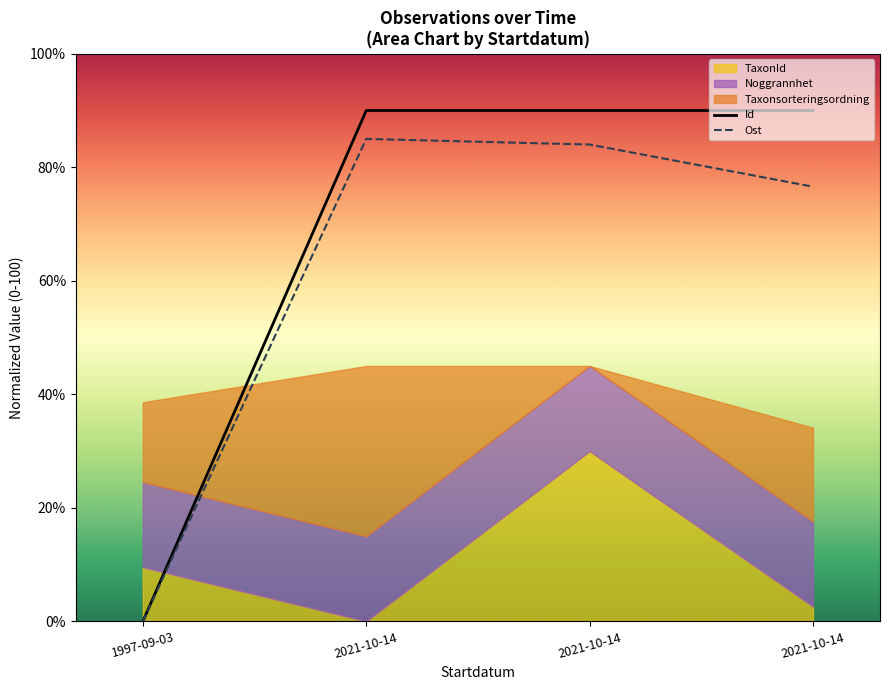

Which category has the highest value in the Id series?

2021-10-14